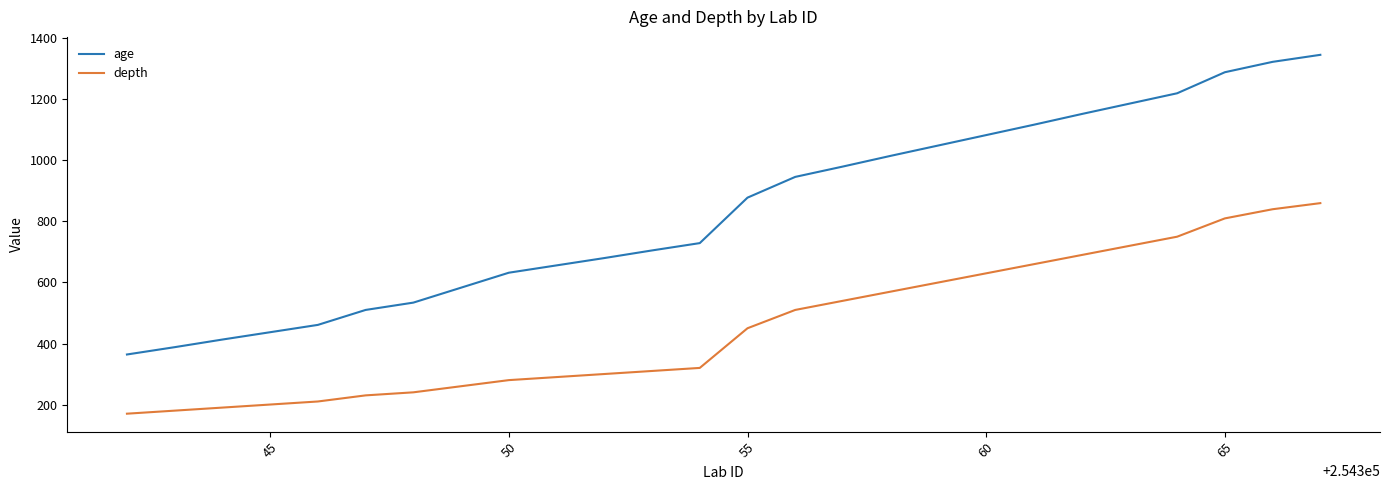

What is the maximum value shown in the chart?

1346